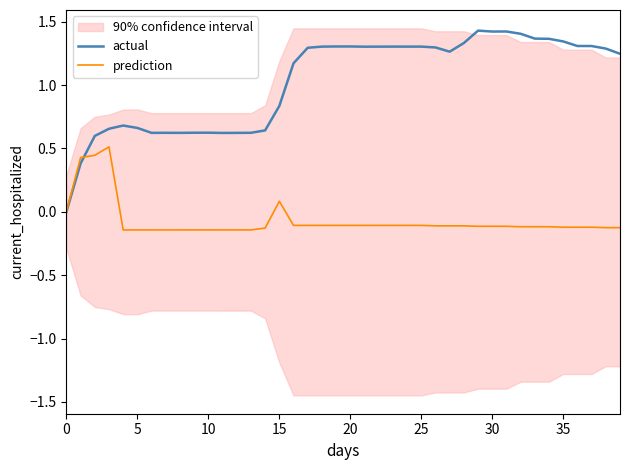

Is it true that actual equals 1.1 at 9?

False